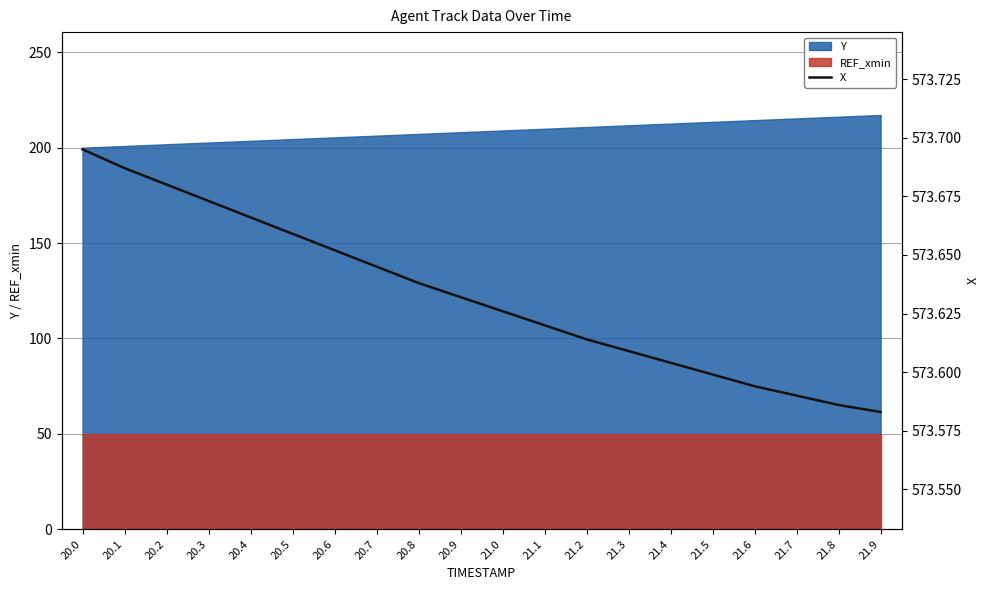

Does the chart have visible grid lines?

Yes